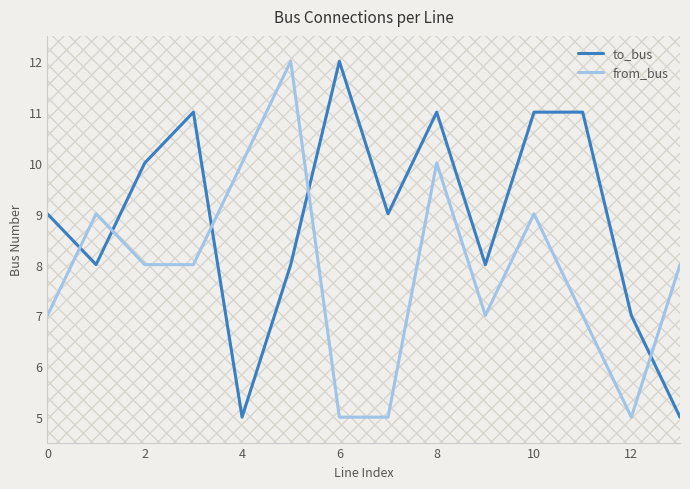

What is the difference between the maximum and minimum values in the from_bus series?

7